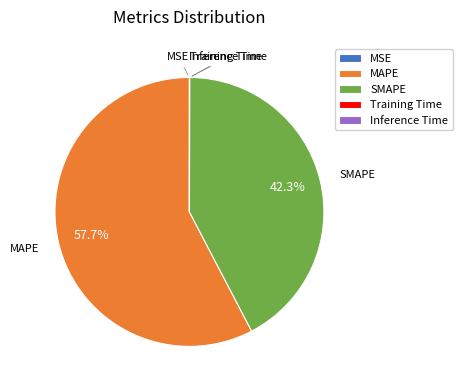

Which slice is the largest?

MAPE